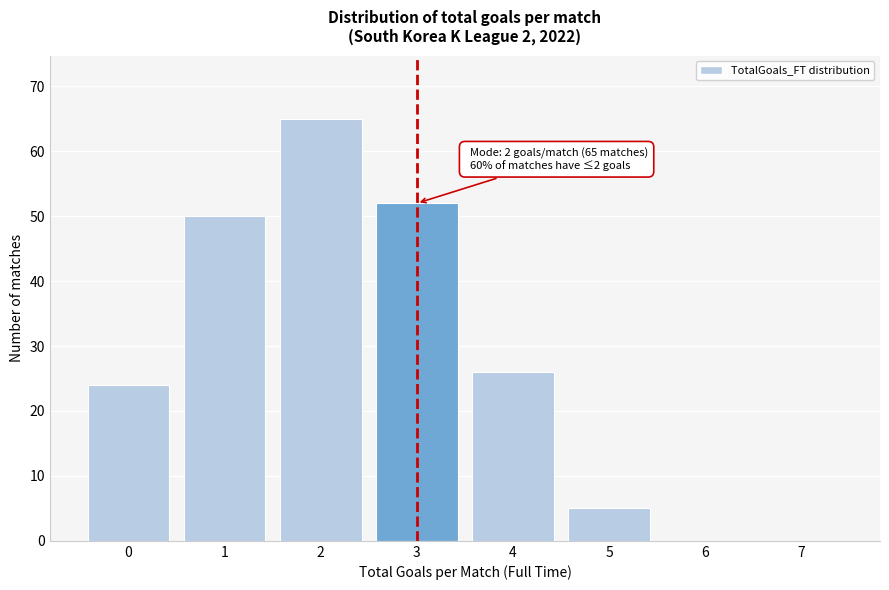

Over which range of the x-axis is the bar tallest?

1.5 to 2.5